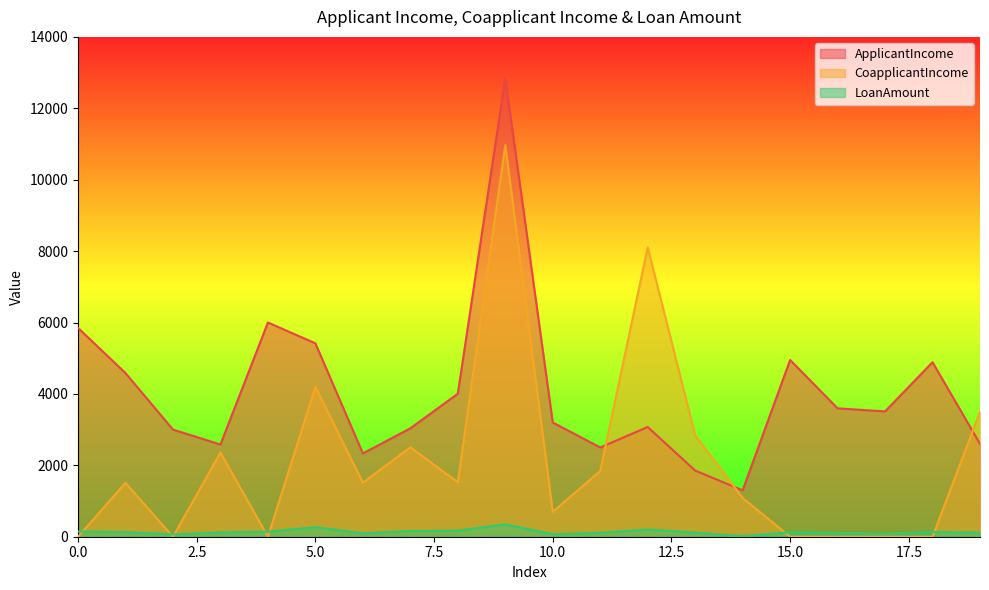

Which has a higher value, 19 or 1?

1